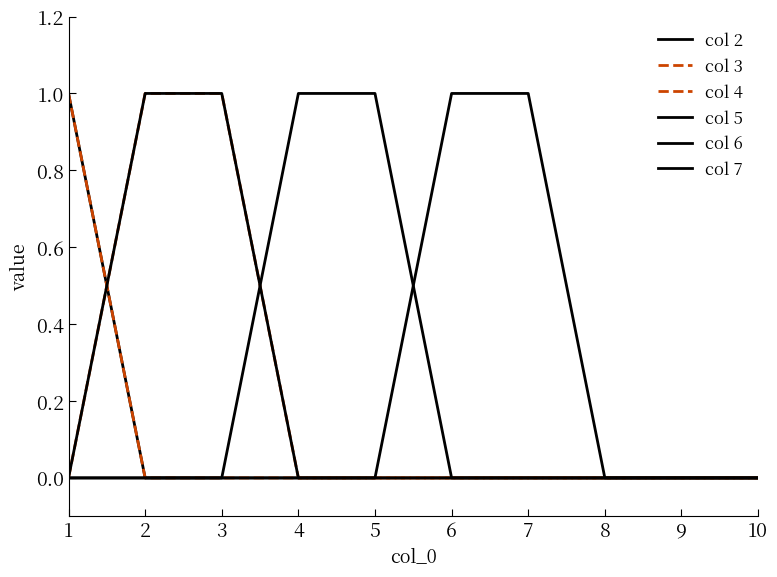

The value of 7 at 9 is 0. True or false?

True